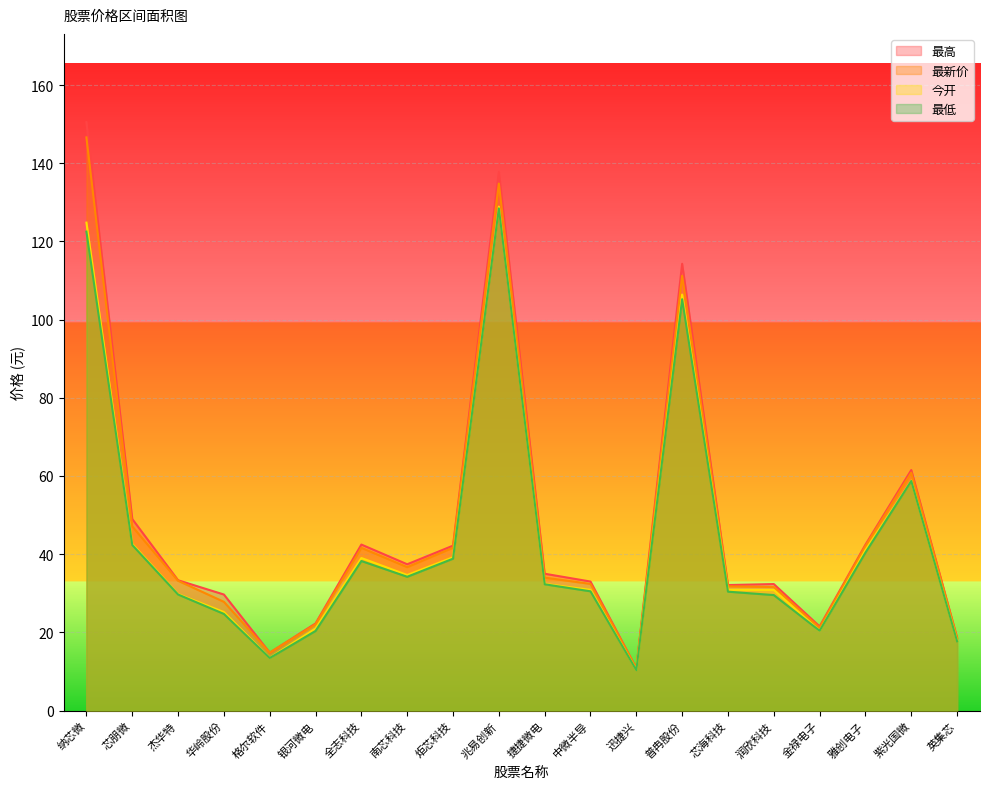

What position from the left is 金禄电子?

17